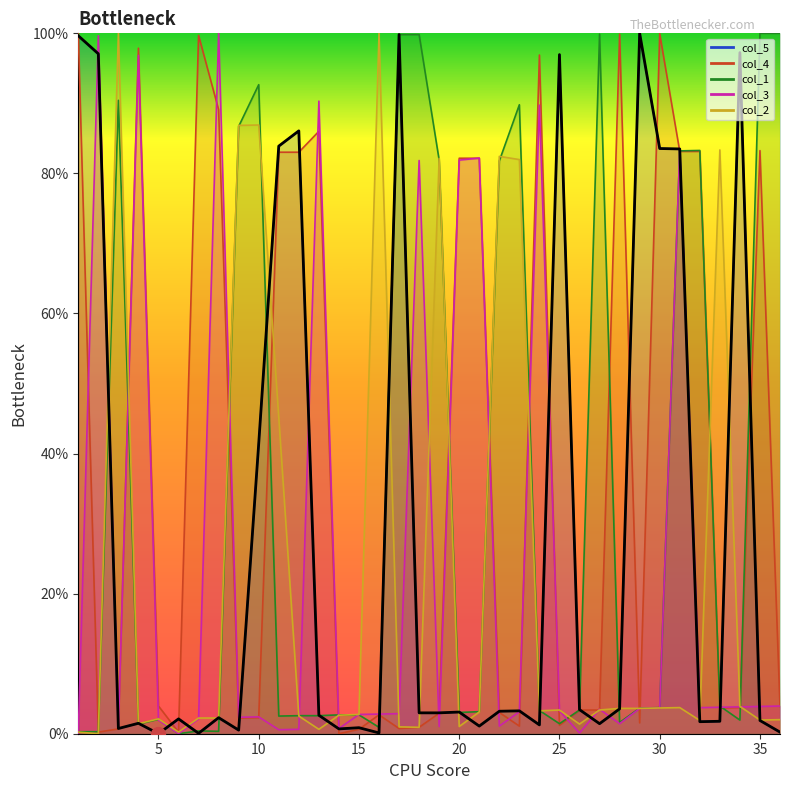

True or false: col_3 has more than 1 points higher than both neighbors.

True